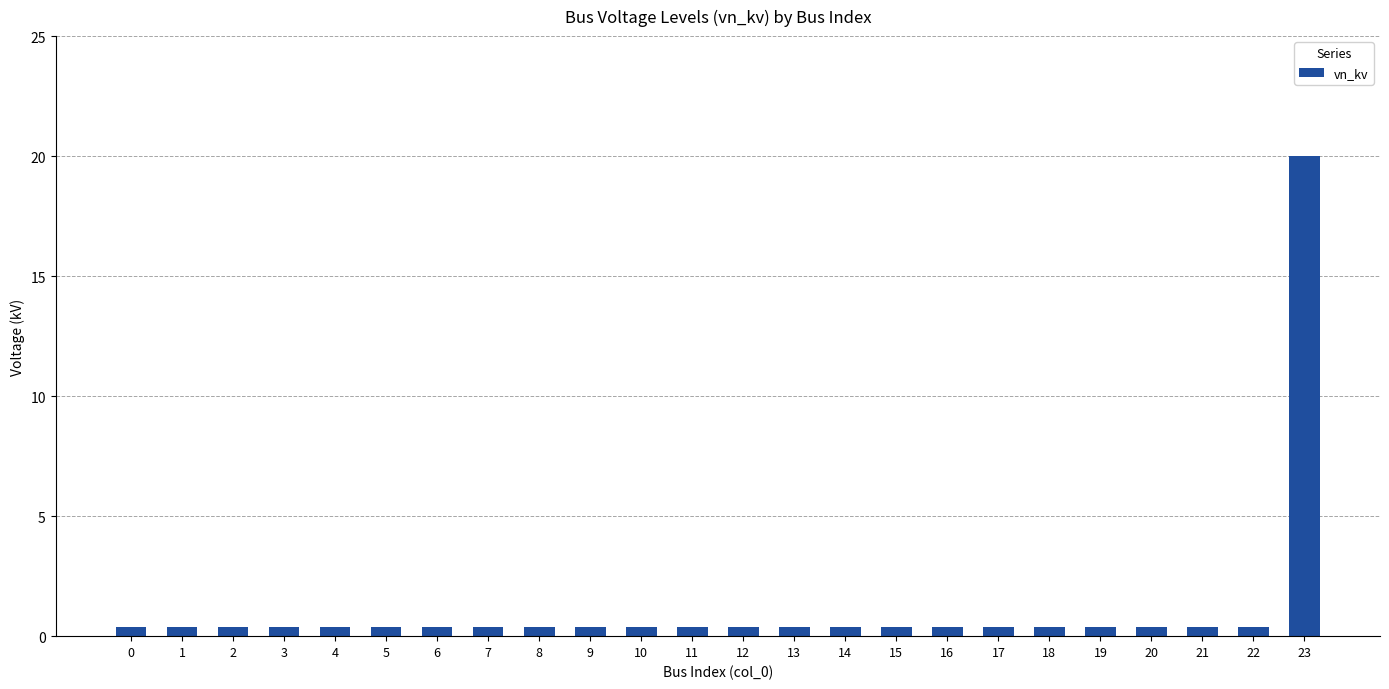

Reading right to left, list all the values displayed in this chart.

23=20.0	22=0.4	21=0.4	20=0.4	19=0.4	18=0.4	17=0.4	16=0.4	15=0.4	14=0.4	13=0.4	12=0.4	11=0.4	10=0.4	9=0.4	8=0.4	7=0.4	6=0.4	5=0.4	4=0.4	3=0.4	2=0.4	1=0.4	0=0.4